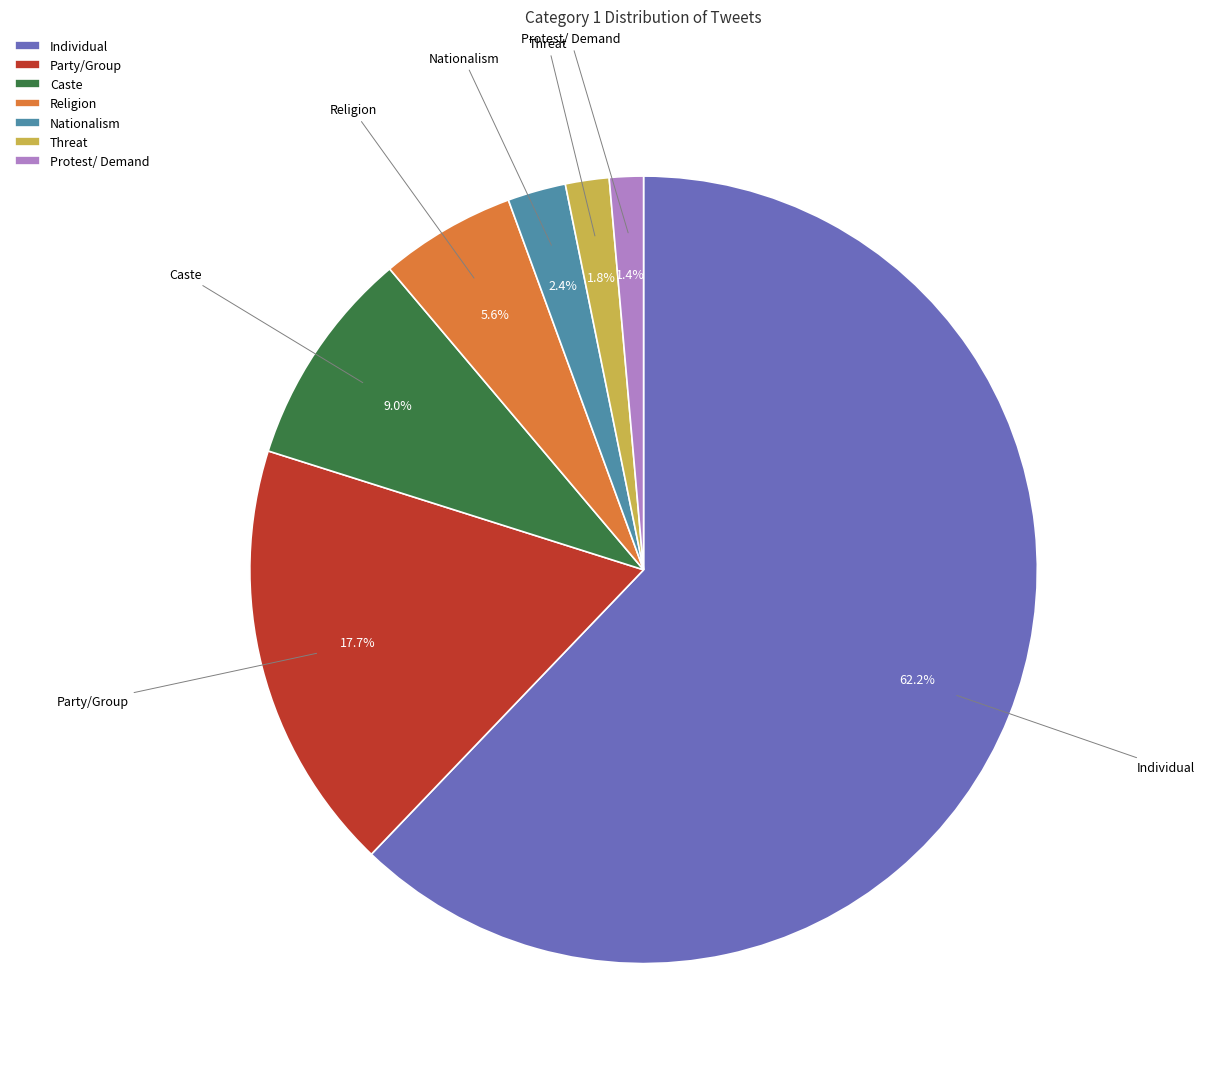

Which slice represents more than half of the pie?

Individual